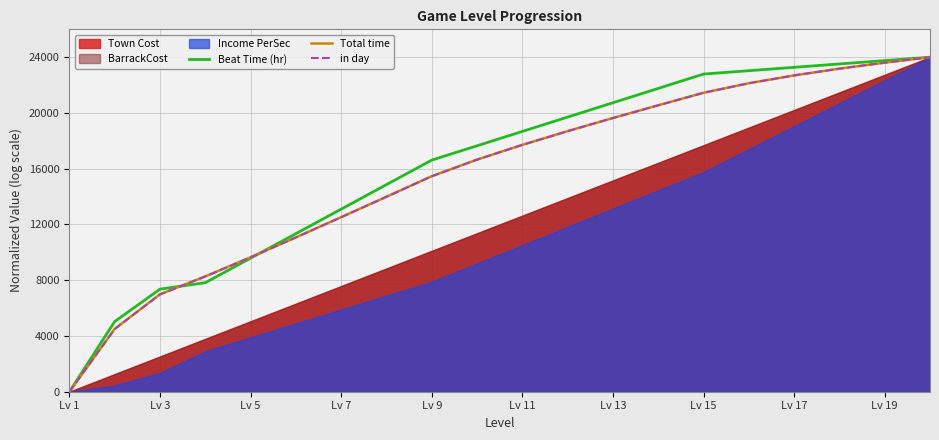

Which category has the lowest value in the in day series?

Lv 1